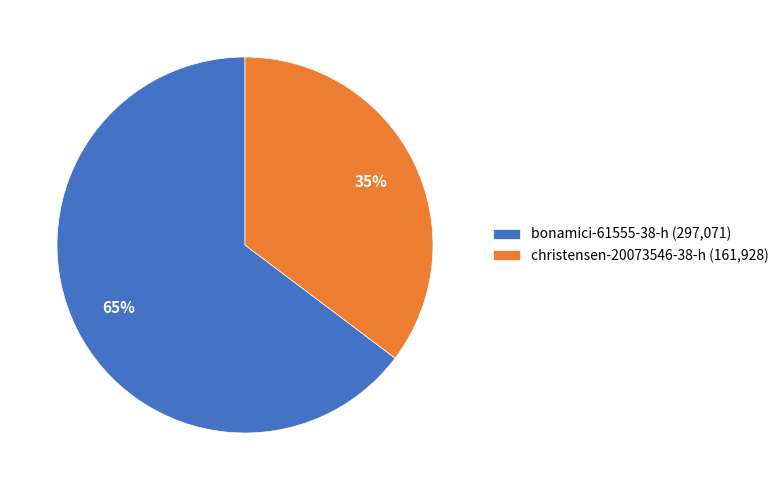

Between christensen-20073546-38-h (161,928) and bonamici-61555-38-h (297,071), which is larger?

bonamici-61555-38-h (297,071)